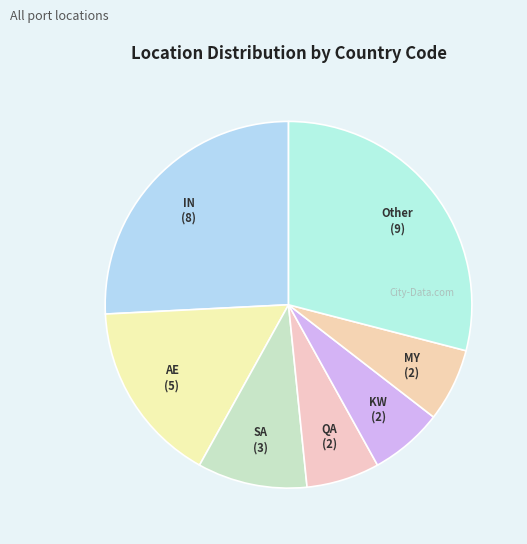

Which has a higher value, AE or IN?

IN